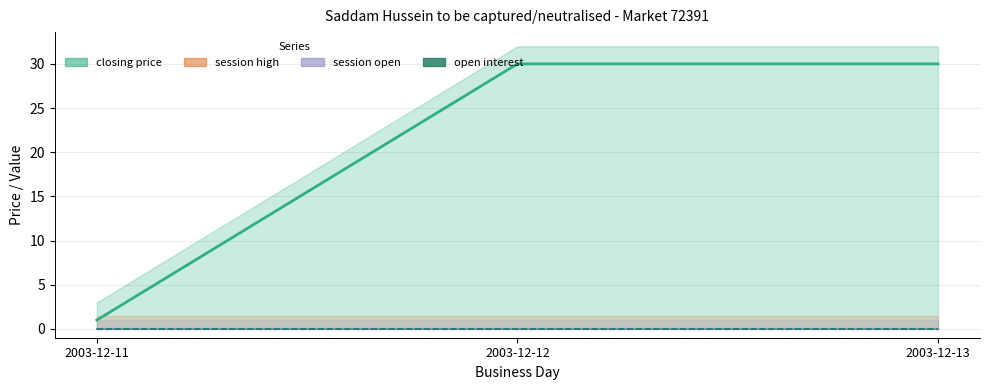

What are all the series names shown in the legend?

closing price, session high, session open, open interest